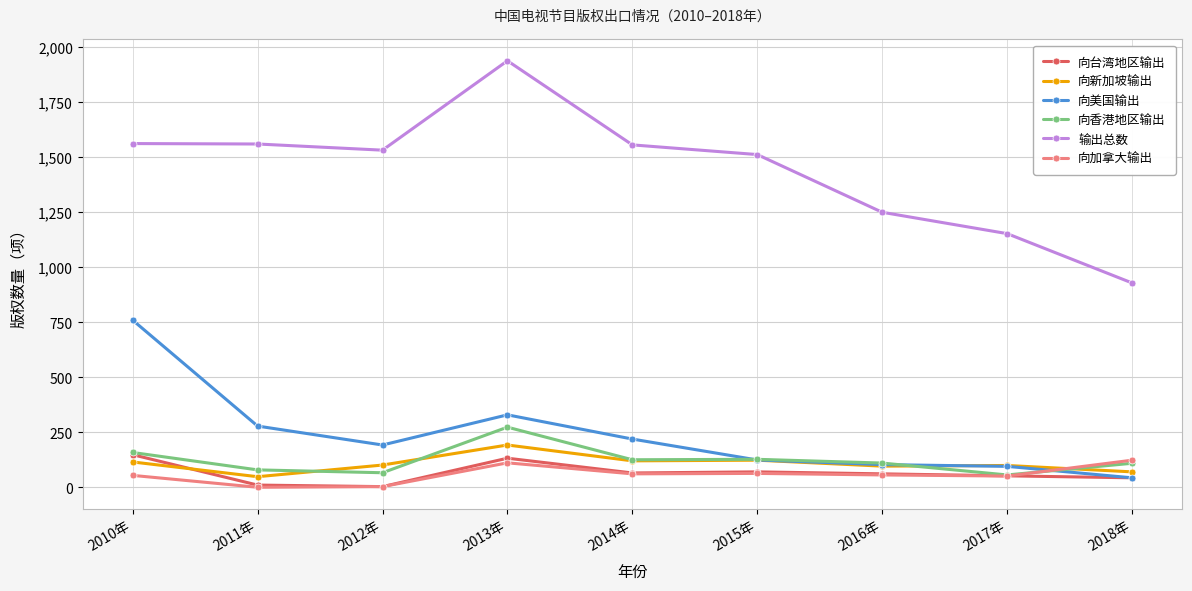

What is the difference between the 向新加坡输出 values at 2010年 and 2015年?

8